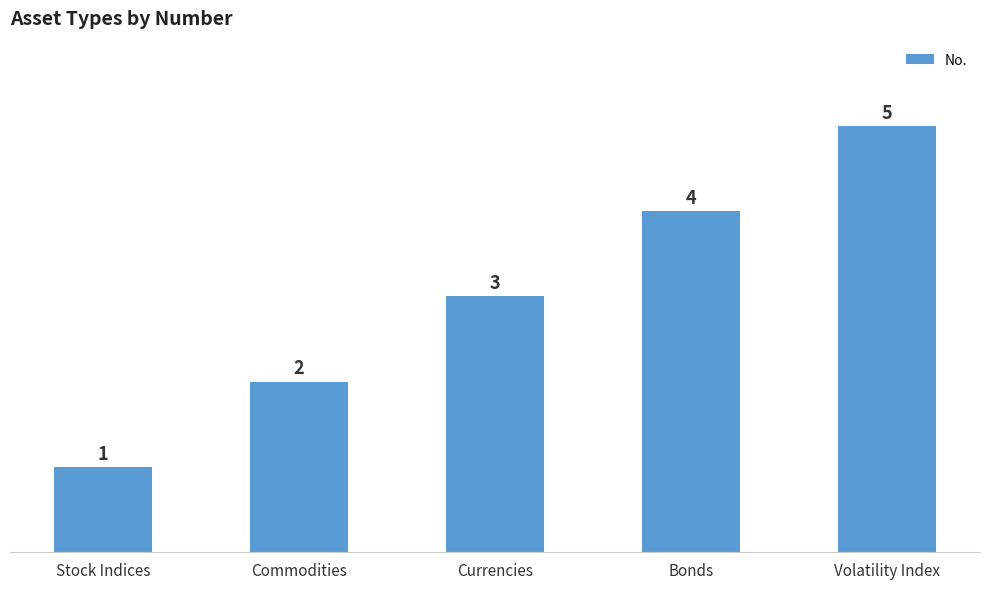

Reading left to right, list all the values displayed in this chart.

Stock Indices=1	Commodities=2	Currencies=3	Bonds=4	Volatility Index=5